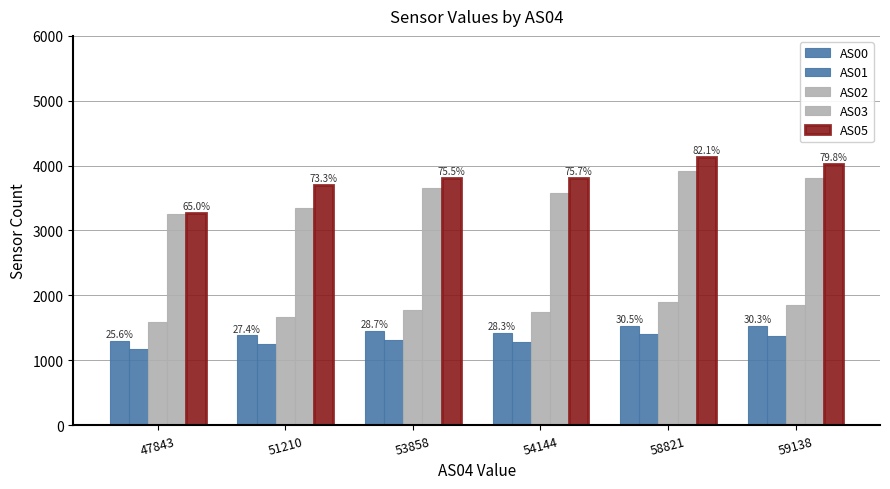

How many data points in AS00 are less than 1447?

3